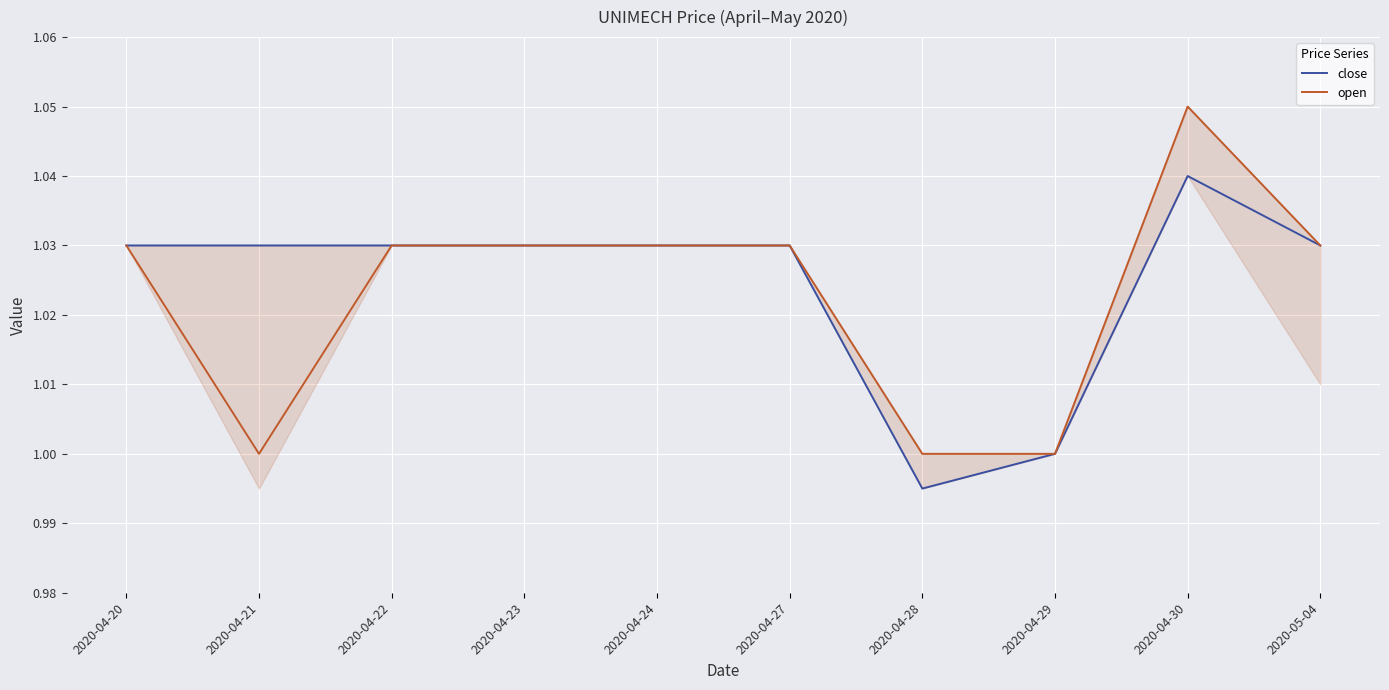

What is the average value of the open series?

1.0